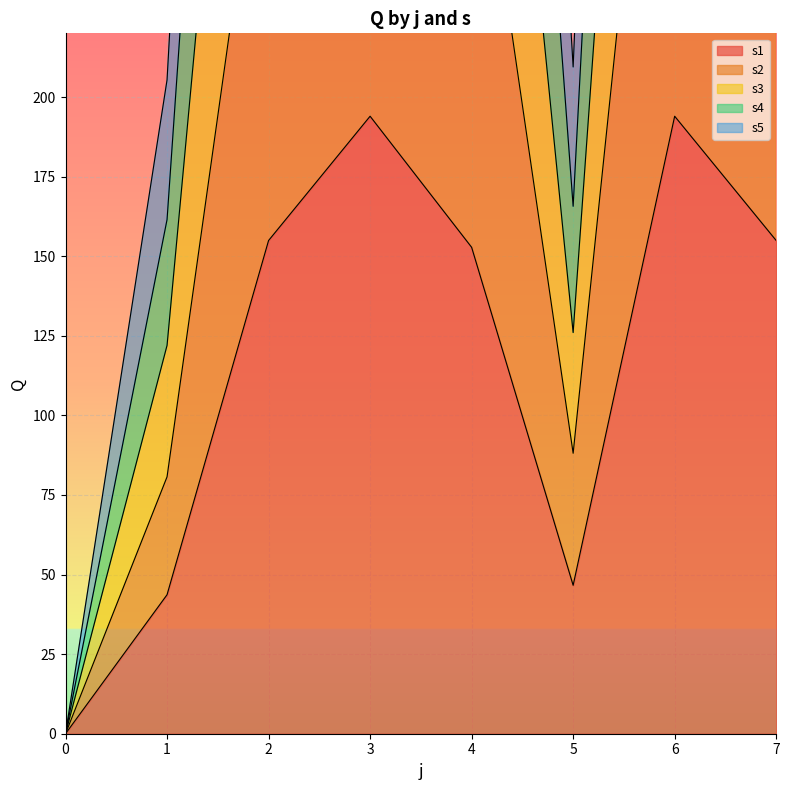

How many values in s4 are above zero?

7